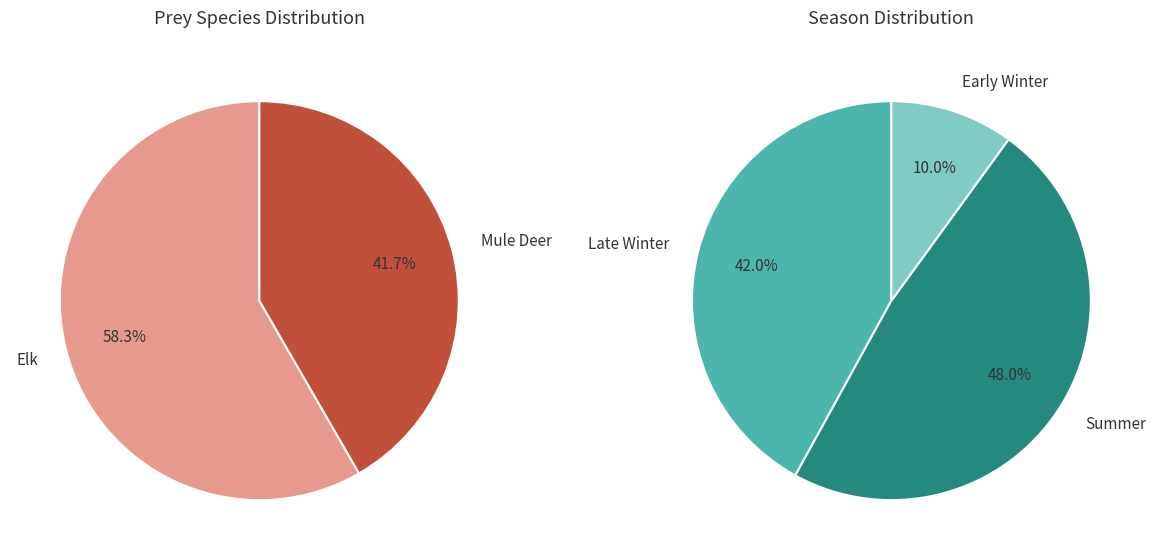

To the nearest percent, what portion does Elk represent?

58%